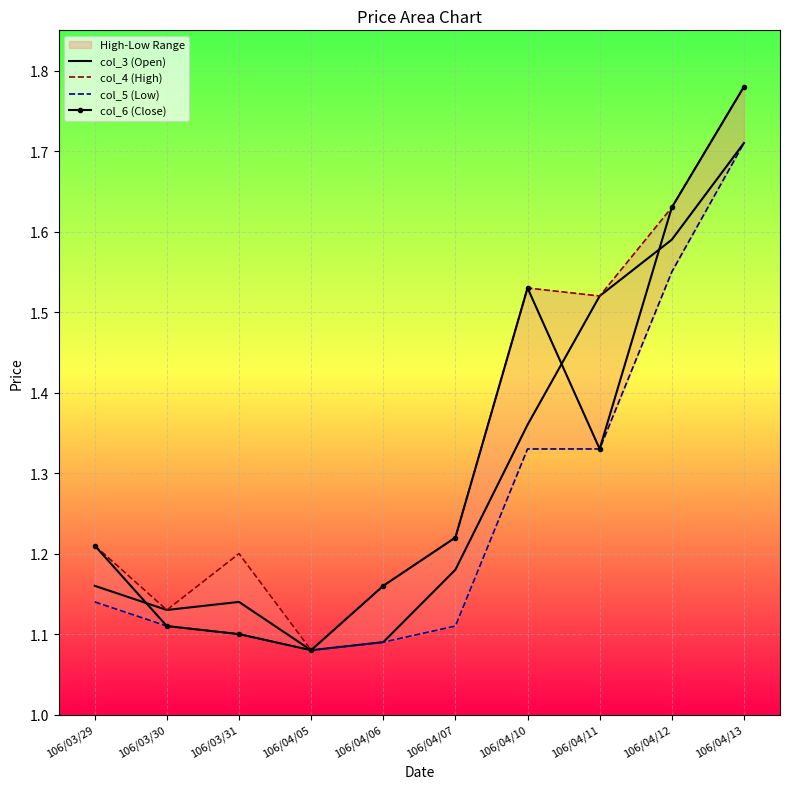

True or false: col_3 (Open) has more than 1 interior local peaks.

False